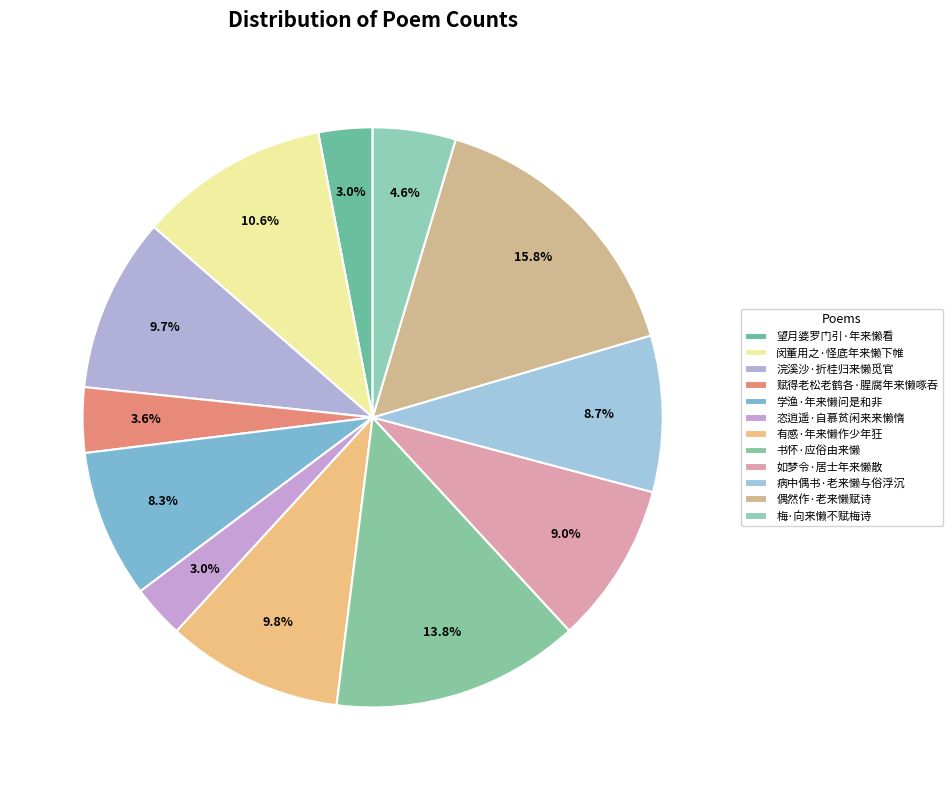

Which has a higher value, 望月婆罗门引·年来懒看 or 病中偶书·老来懒与俗浮沉?

病中偶书·老来懒与俗浮沉